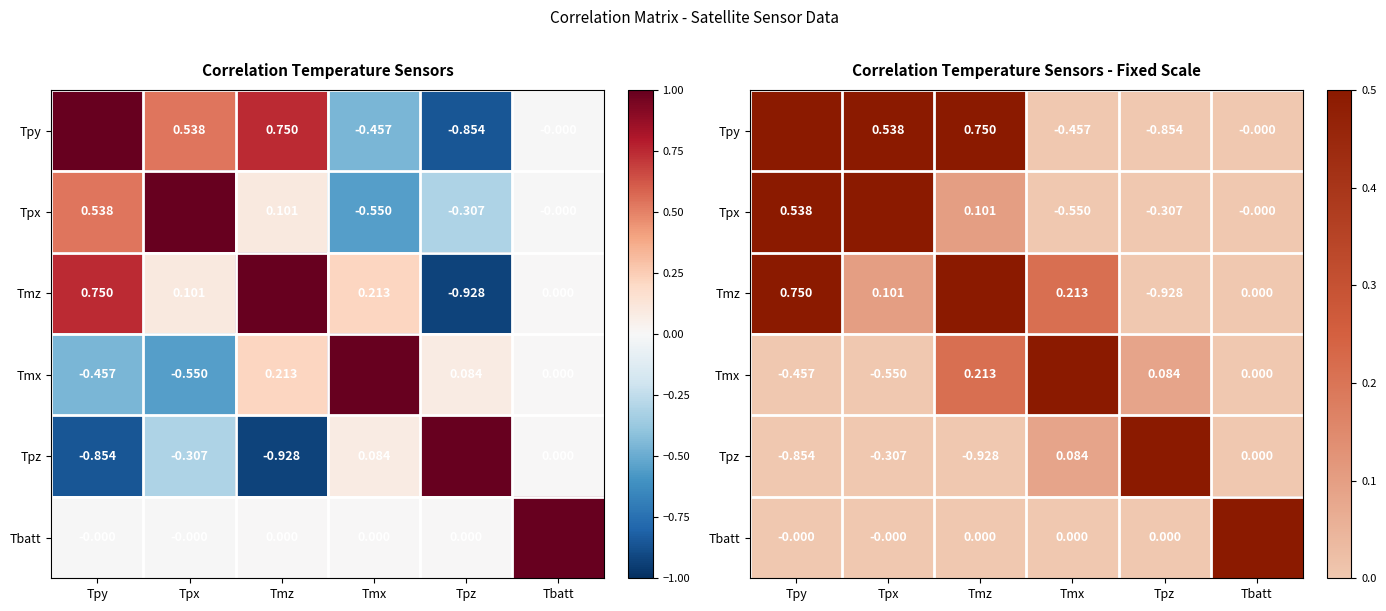

Which series changed the most between Tmz and Tmx?

Tpy